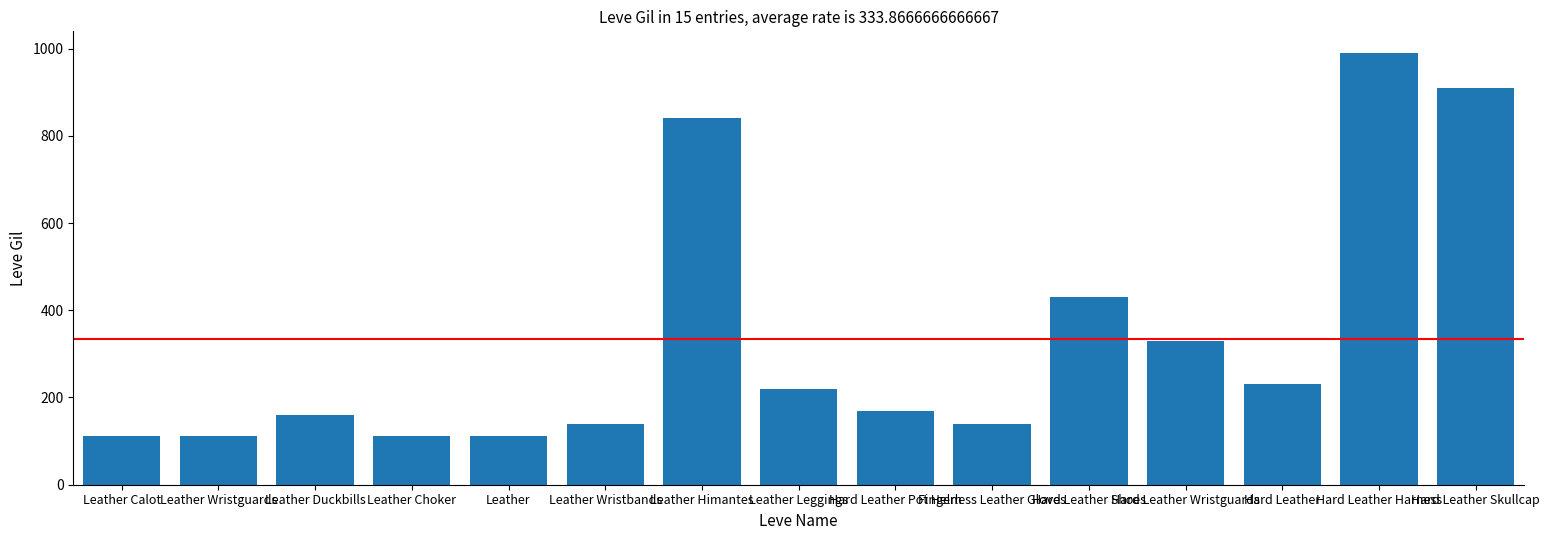

The chart shows a value of 990 at Hard Leather Harness. True or false?

True